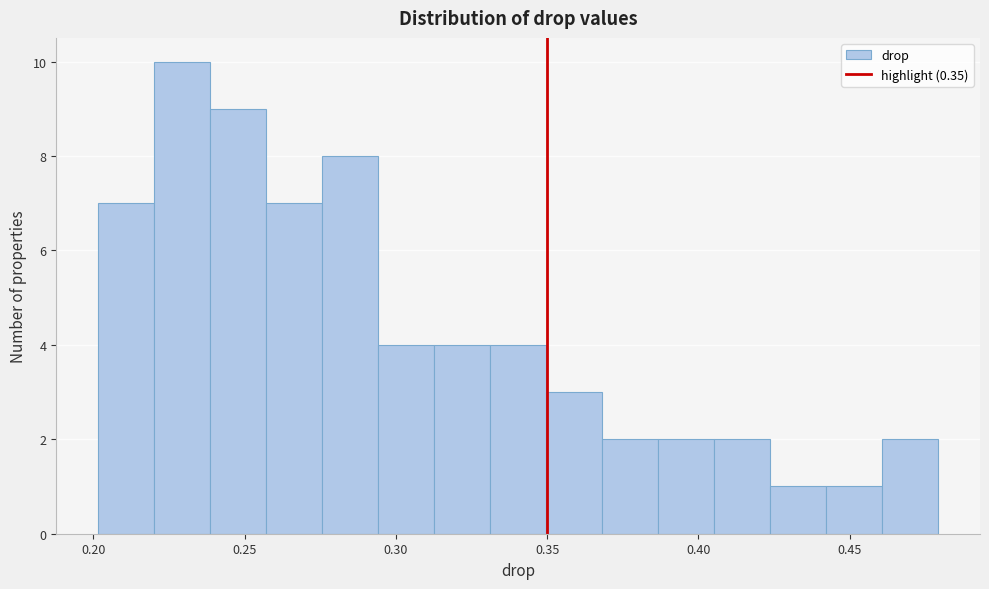

Around what value on the x-axis is the tallest bar? Give the approximate position of its centre, as read against the axis.

0.230